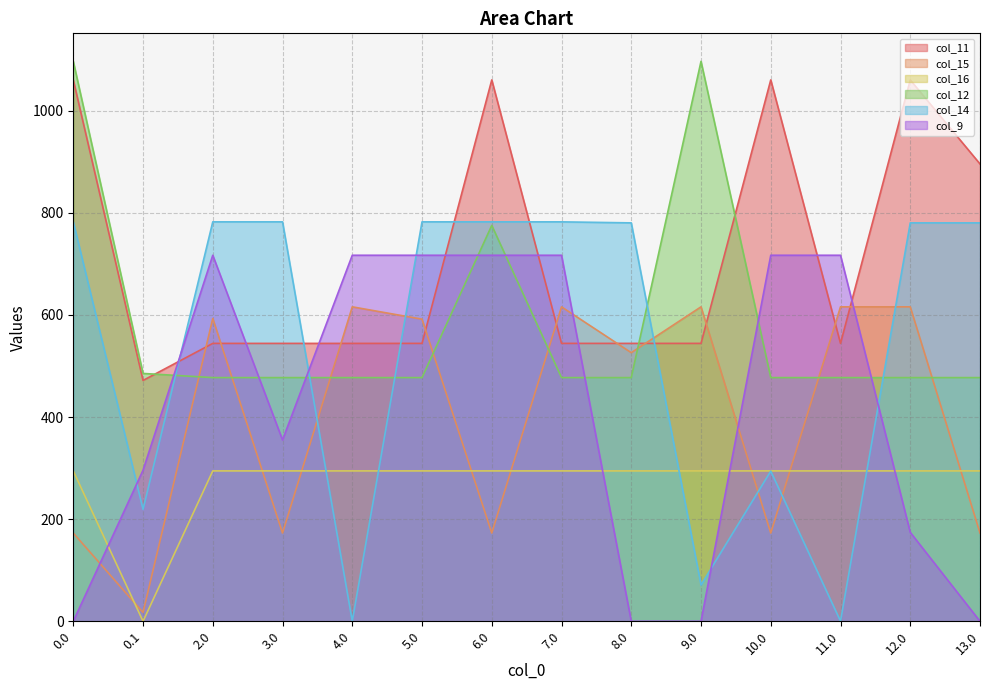

Is it true that col_11 equals 544.3 at 3.0?

True